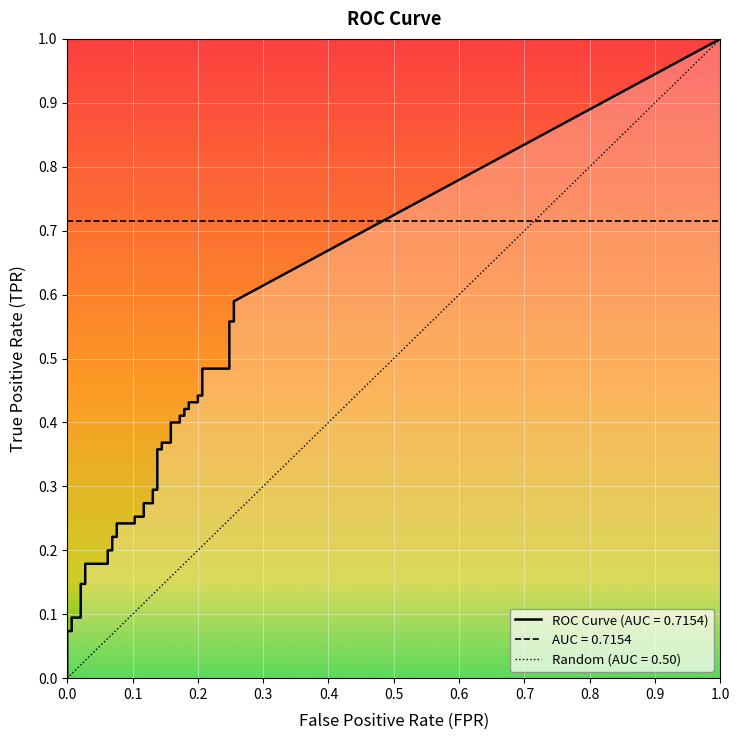

The fpr series shows 0.2 at 30. True or false?

True